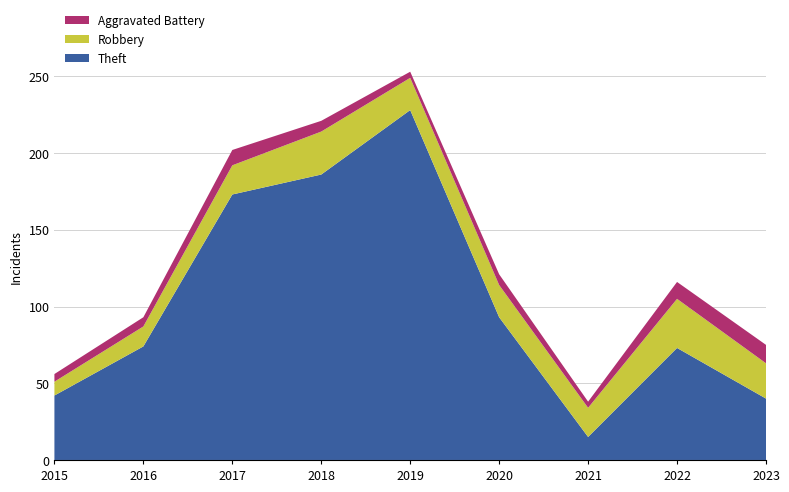

Reading right to left, transcribe all the data shown in this chart.

Theft: 40	73	15	93	228	186	173	74	42
Robbery: 23	32	19	21	21	28	19	13	9
Aggravated Battery: 12	11	4	7	4	7	10	6	5